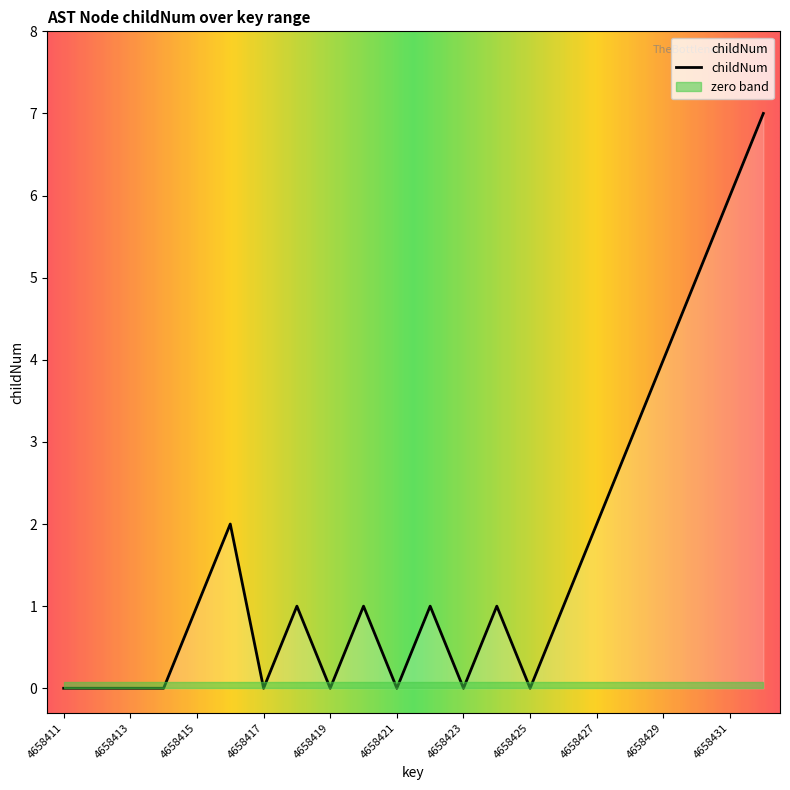

List the labels in order of value, largest first.

4658432, 4658431, 4658430, 4658429, 4658428, 4658416, 4658427, 4658415, 4658418, 4658420, 4658422, 4658424, 4658426, 4658411, 4658412, 4658413, 4658414, 4658417, 4658419, 4658421, 4658423, 4658425